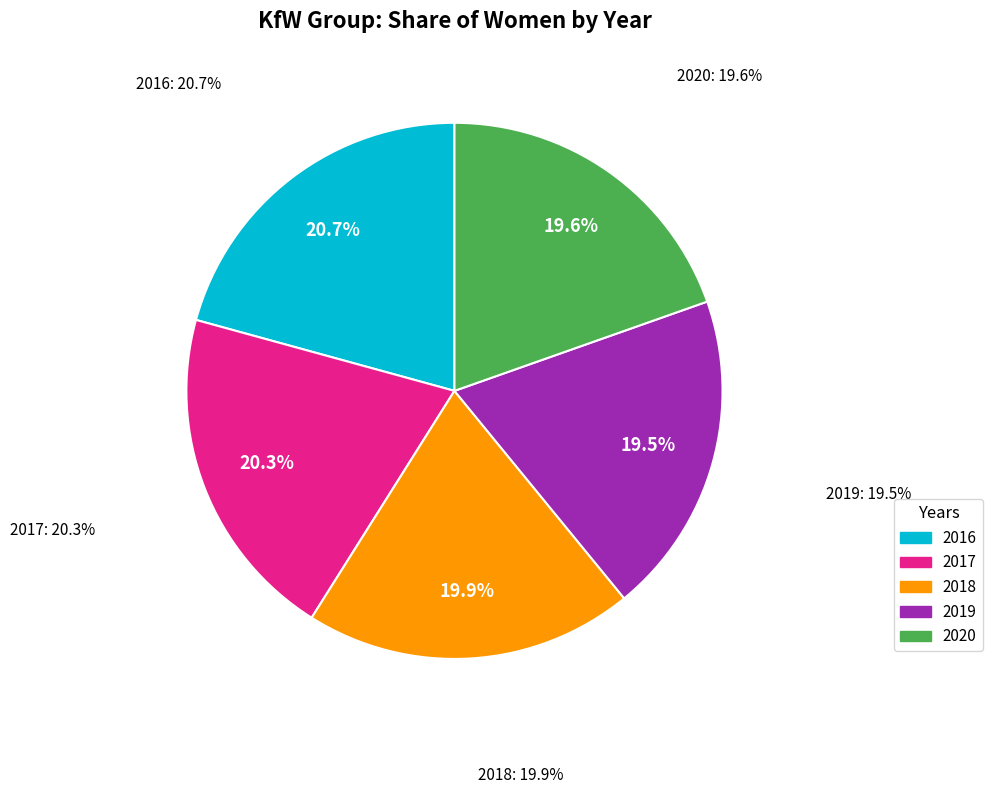

Which slice is the smallest?

2019